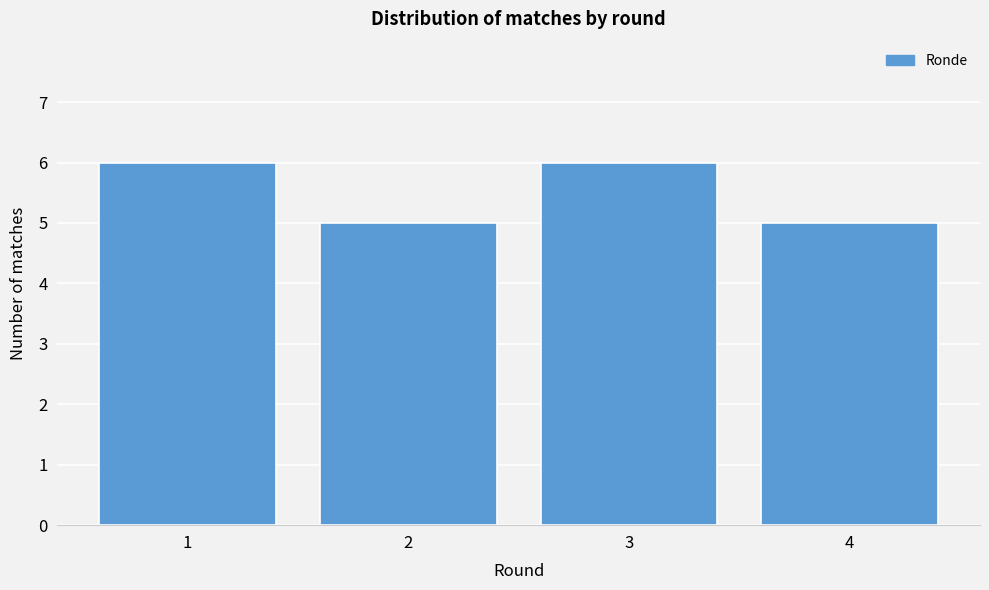

Reading left to right, transcribe all the data shown in this chart.

6	5	6	5